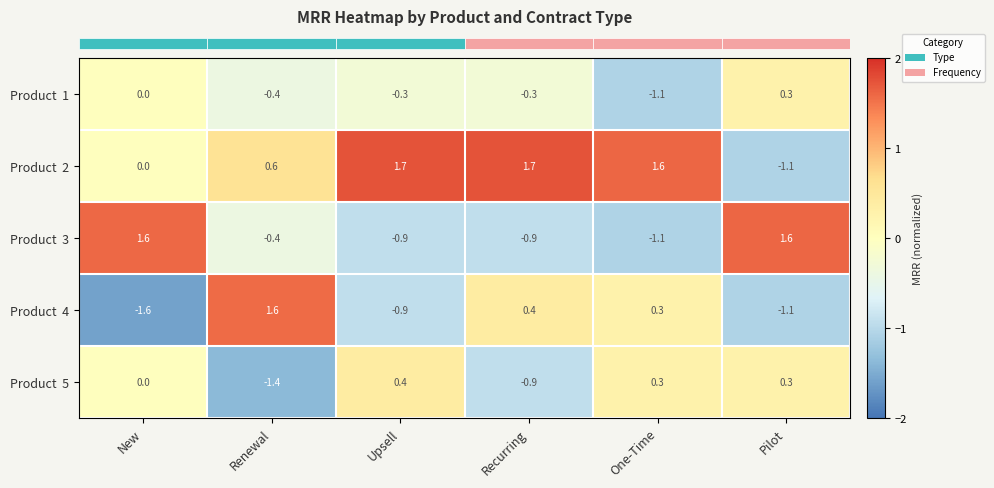

Which label corresponds to the smallest value in the chart?

New